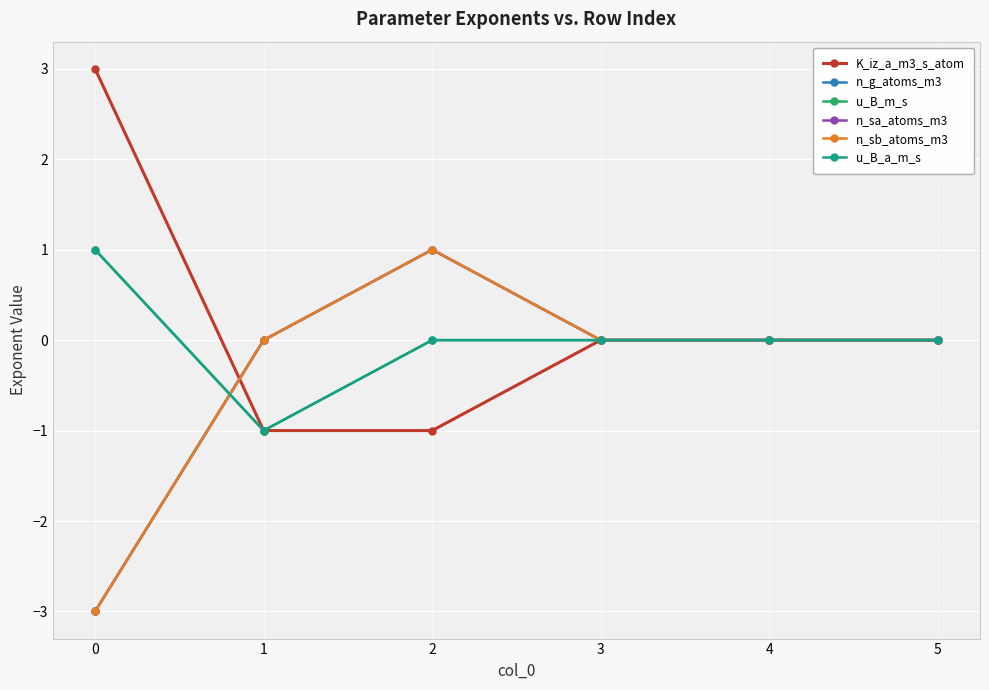

Does the chart display data point markers on the line(s)?

Yes